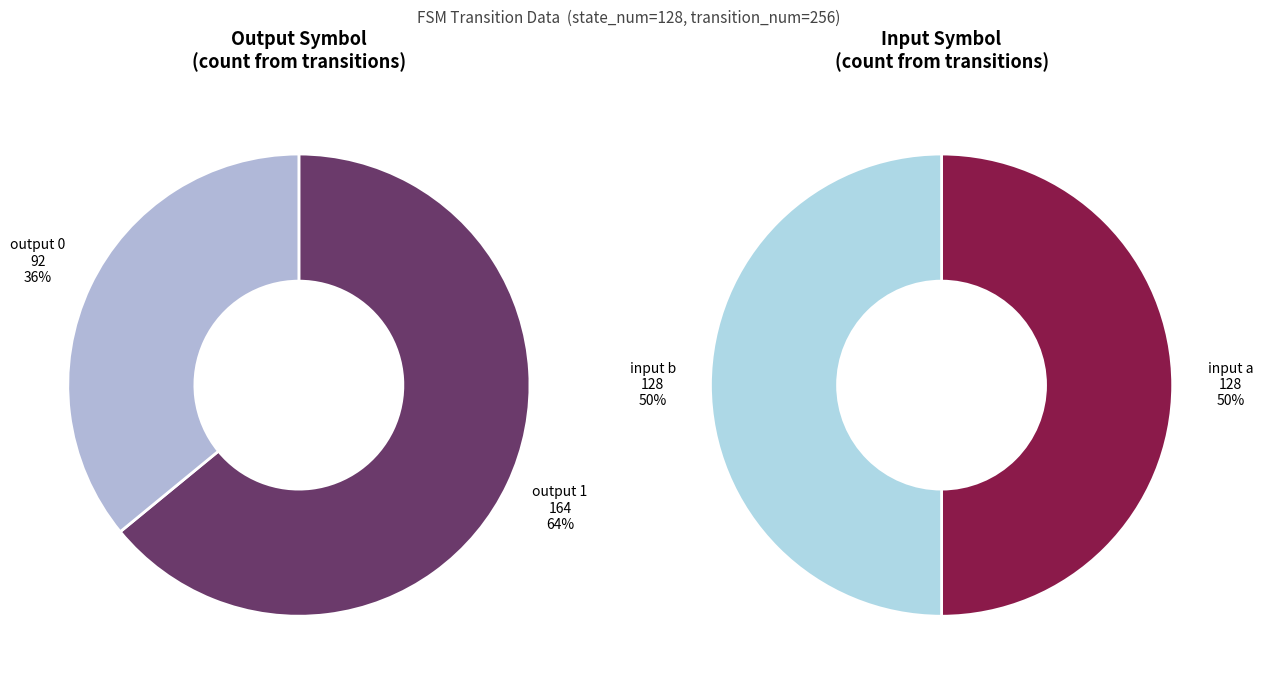

Is the sum of output 0 and output 1 greater than half?

Yes